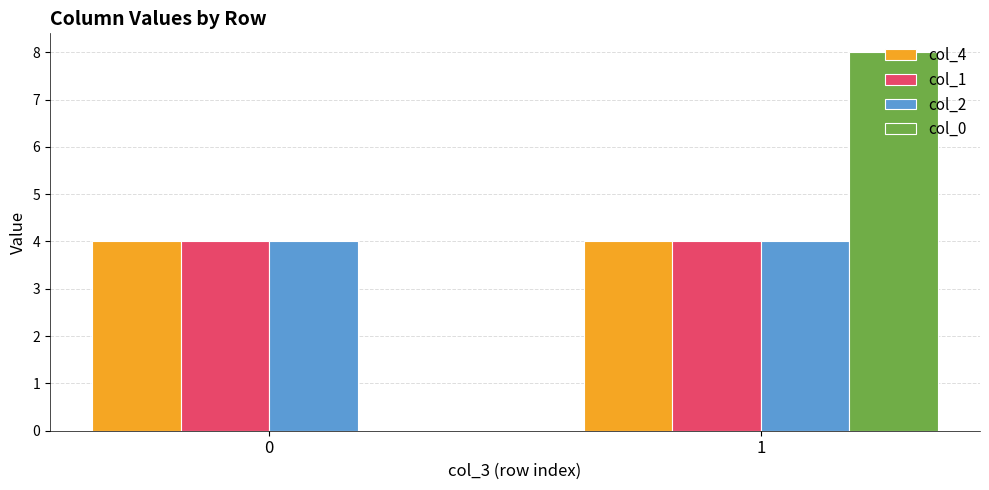

Reading left to right, what are all the values shown in this chart?

col_4: 0=4	1=4
col_1: 0=4	1=4
col_2: 0=4	1=4
col_0: 0=0	1=8